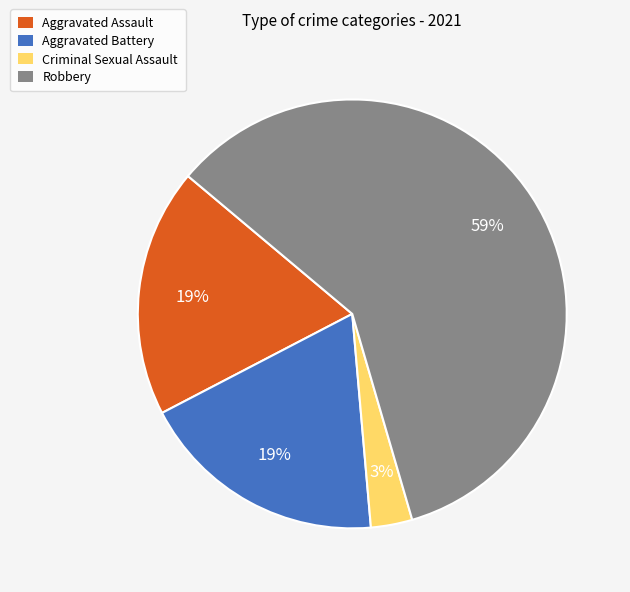

Is it true that Robbery is 67% of the pie?

False